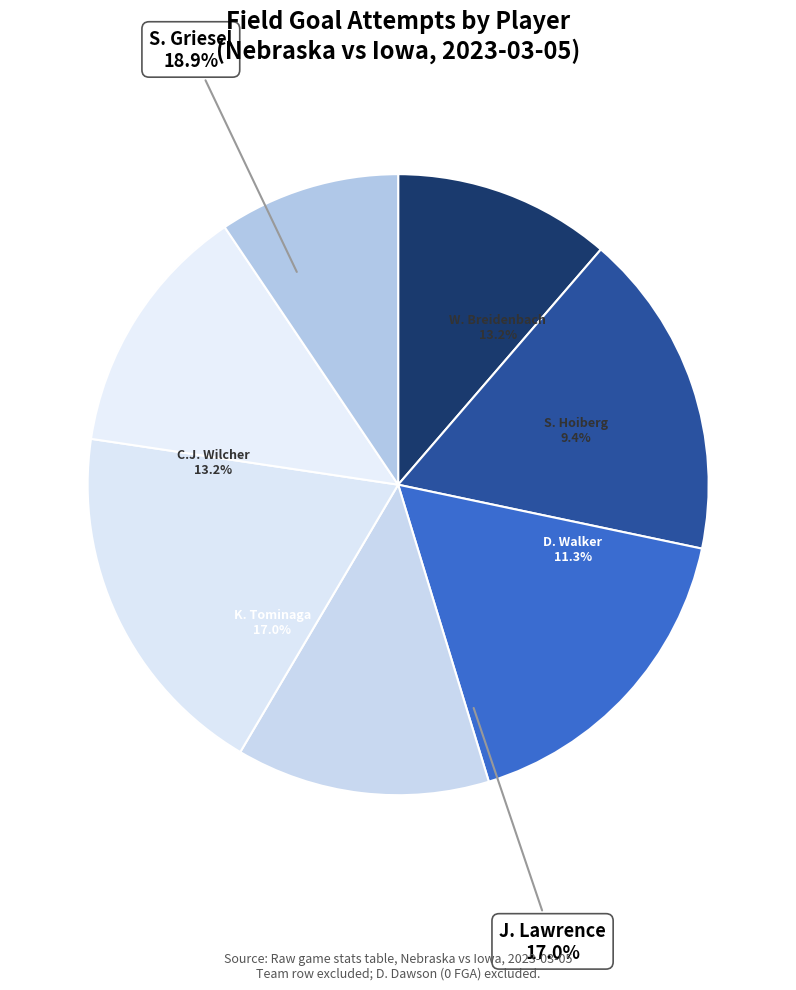

What portion of the pie excludes S. Hoiberg?

90.6%